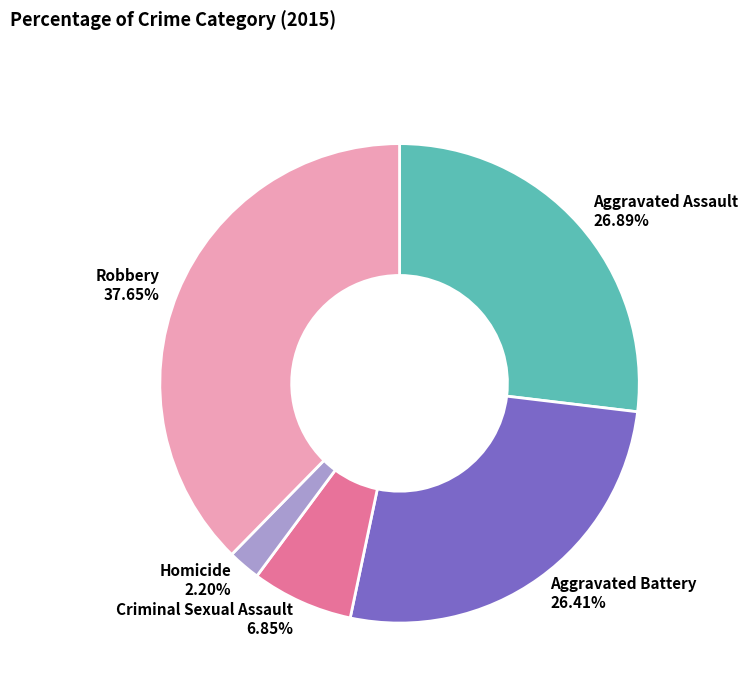

Is it true that Aggravated Assault is 27% of the pie?

True